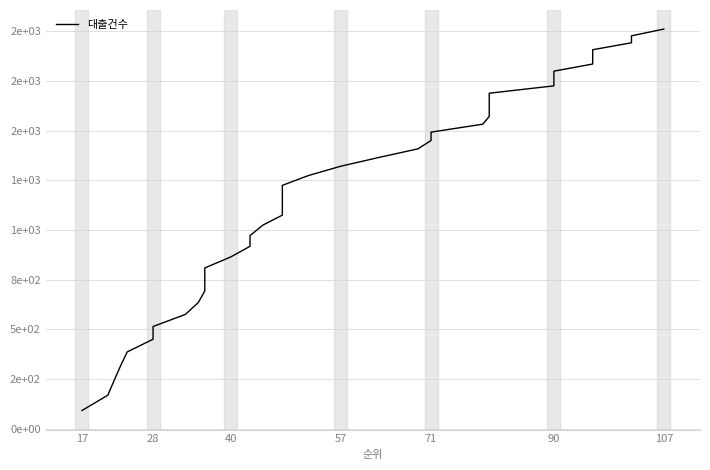

True or false: the data has more than 1 interior local peaks.

False